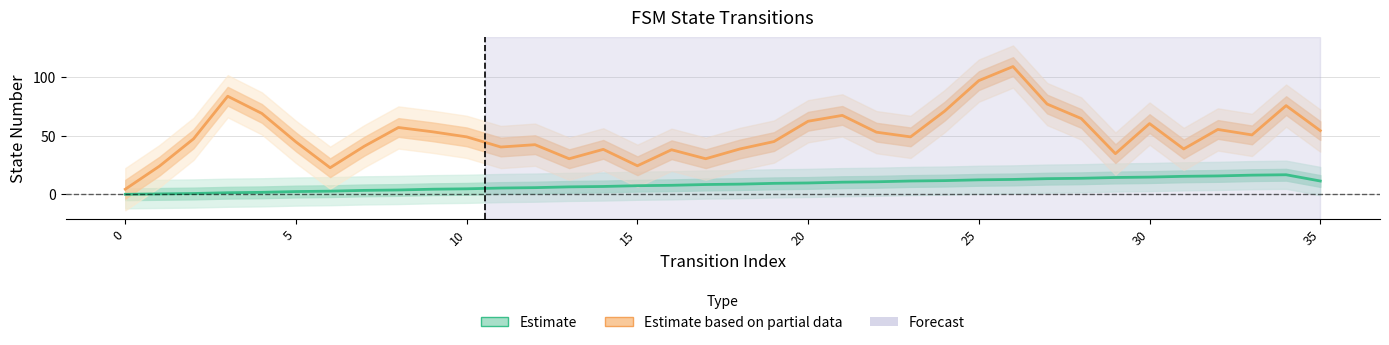

What is the label of the 3rd point from the right?

33